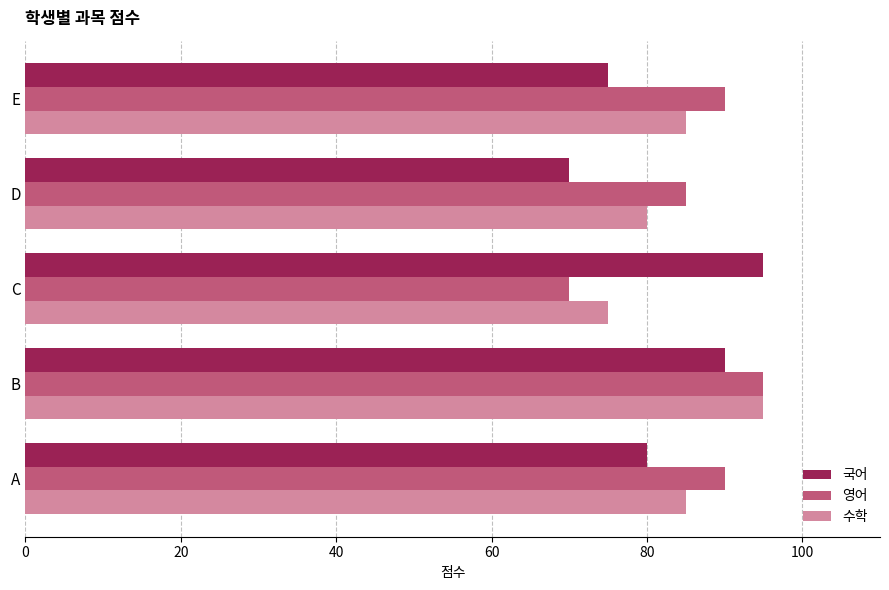

Is it true that 수학 equals 85 at E?

True